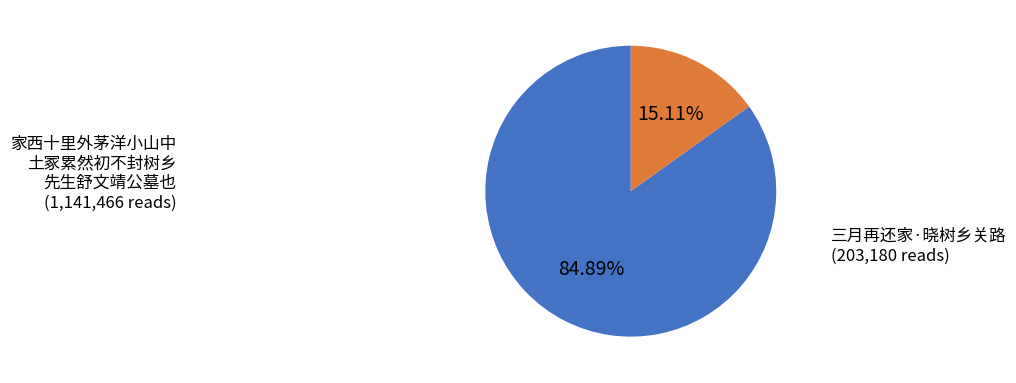

Is there any slice that represents more than half of the pie?

Yes